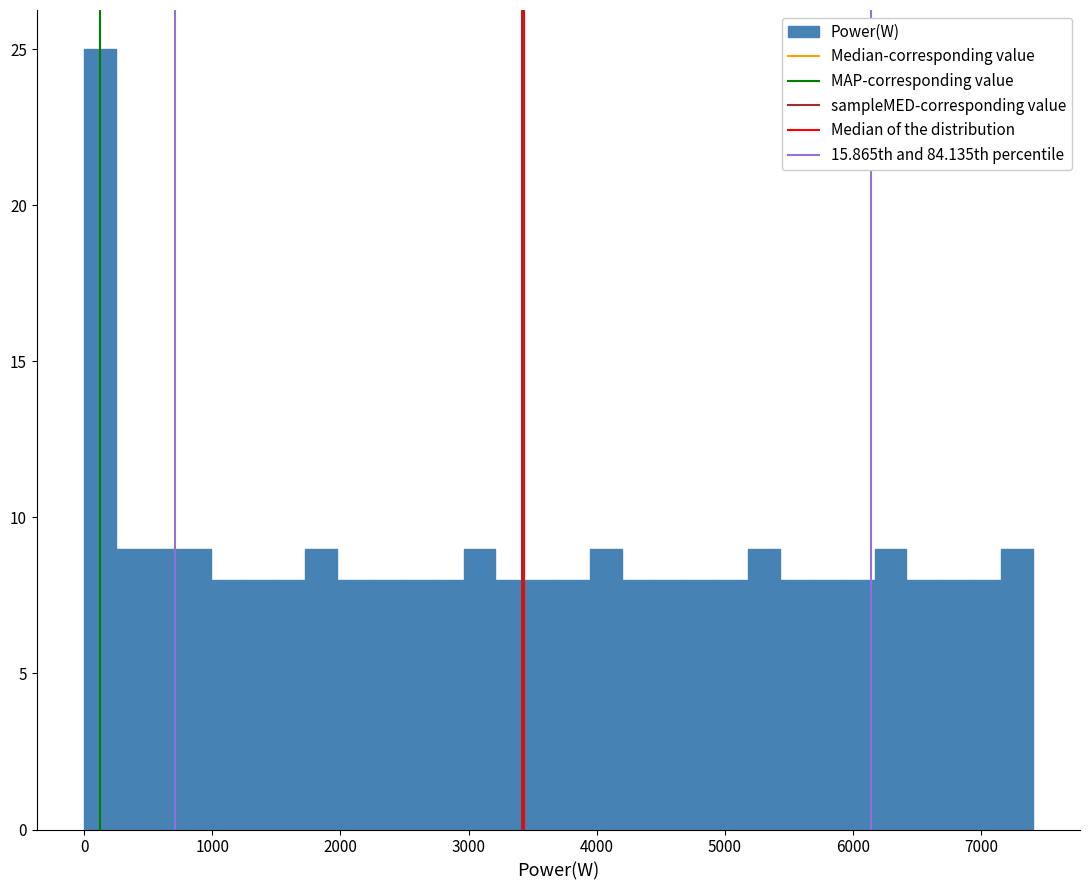

Around what value on the x-axis is the tallest bar? Give the approximate position of its centre, as read against the axis.

100